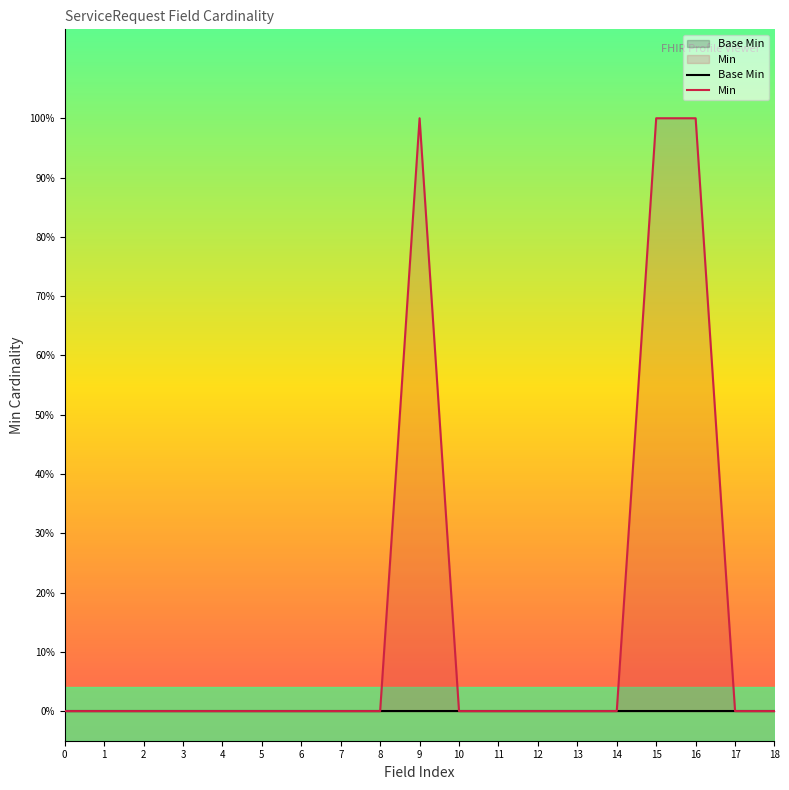

What are all the series names shown in the legend?

Base Min, Min